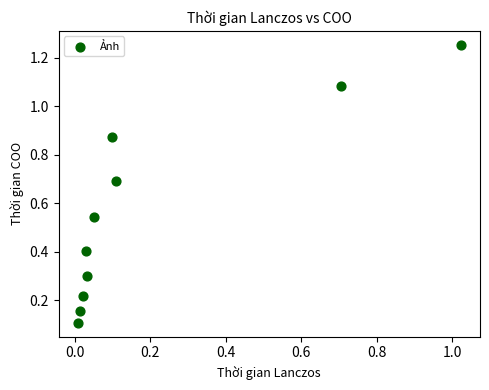

What is the range of X values (max minus min)?

1.0